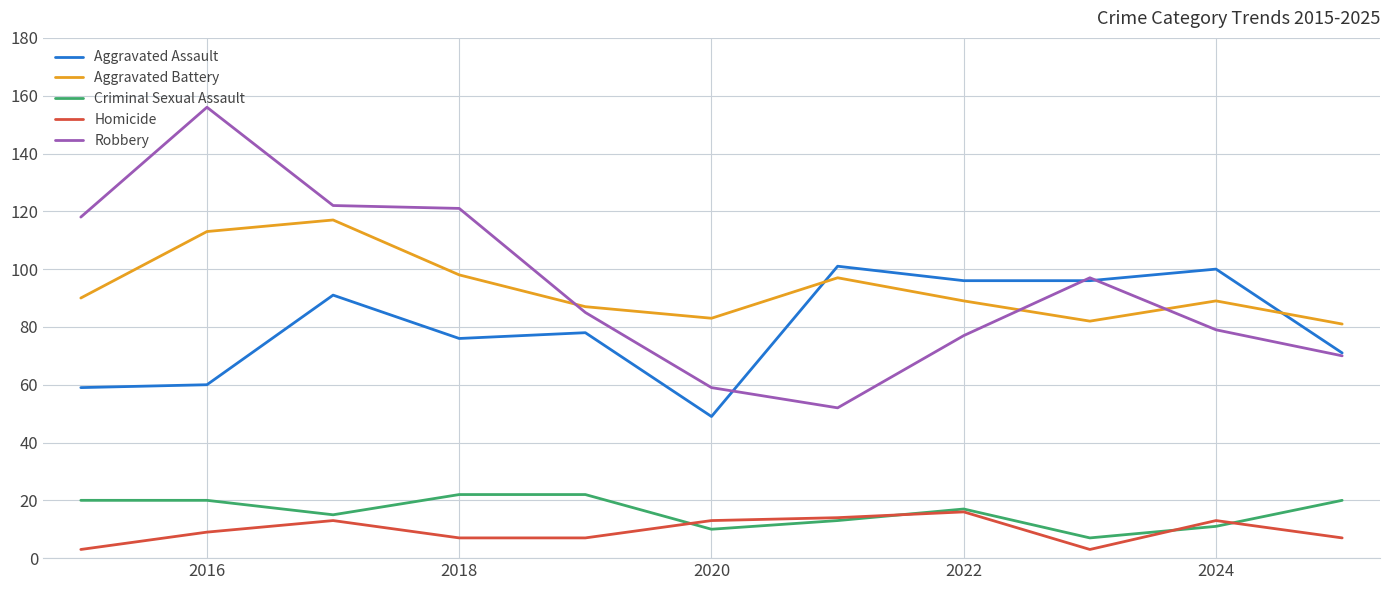

How many lines are shown in the chart?

5